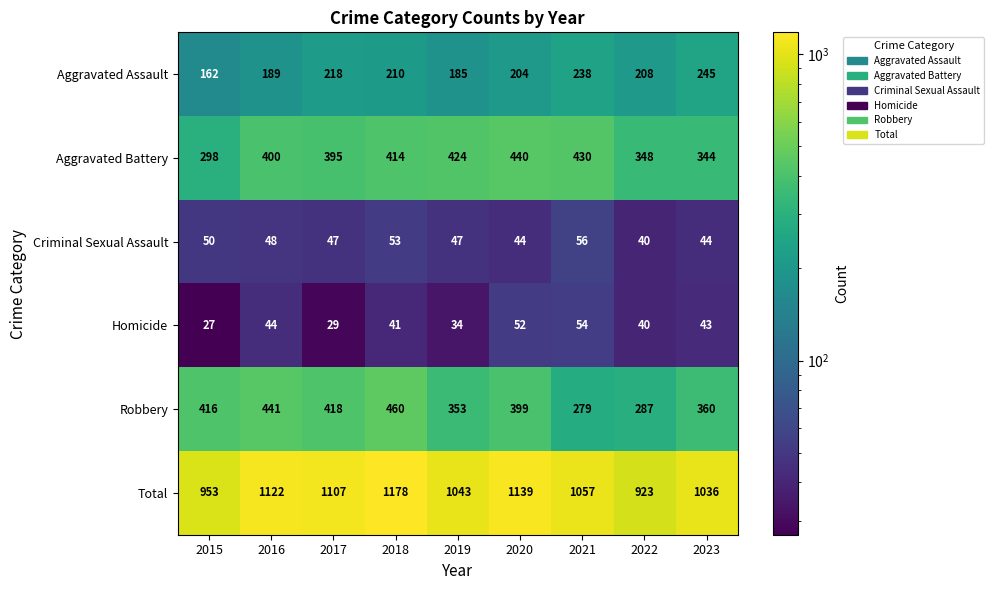

How many categories are shown in the chart?

9